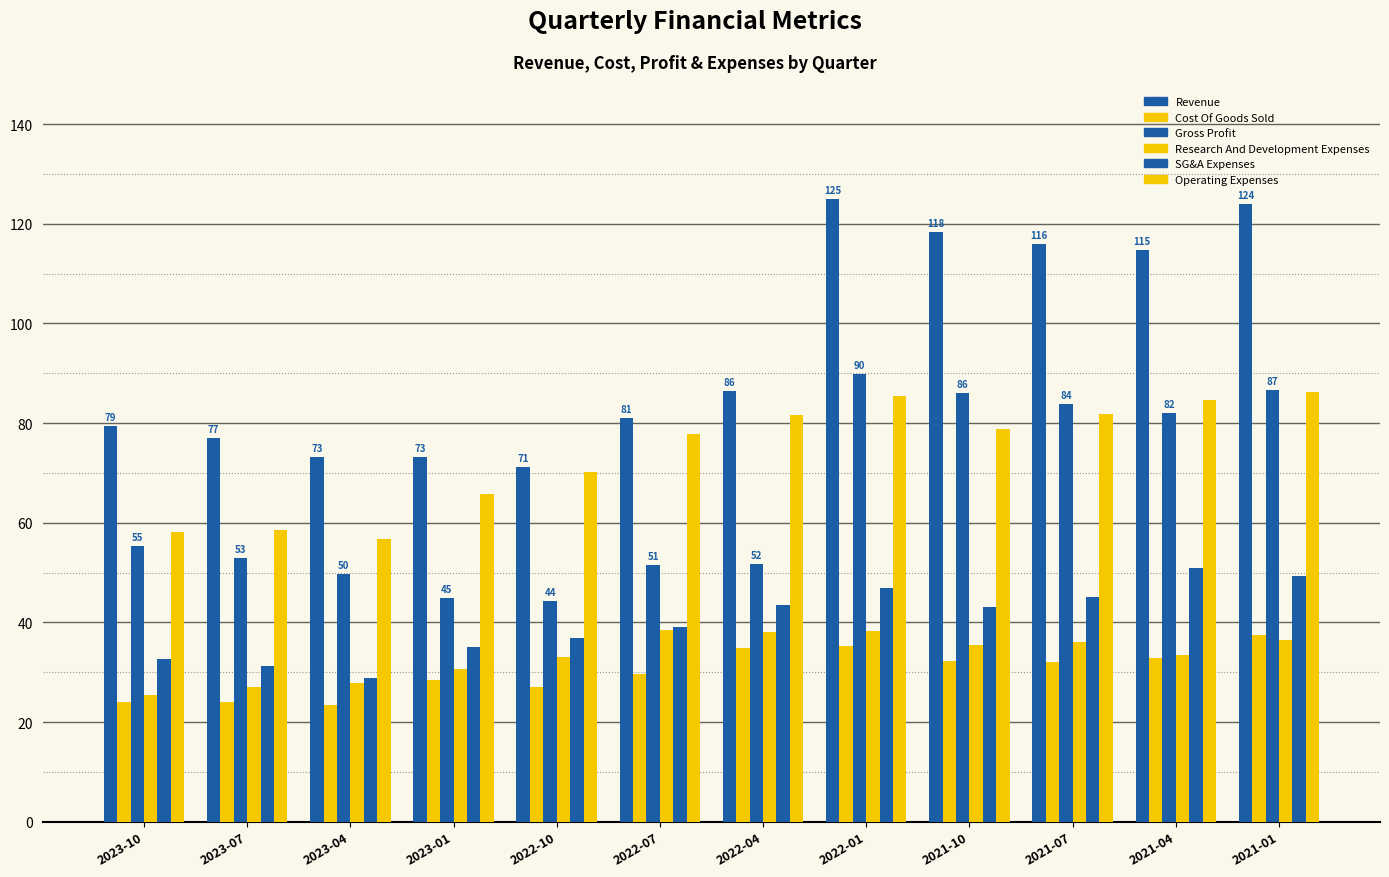

At how many categories does at least one series exceed 90?

5